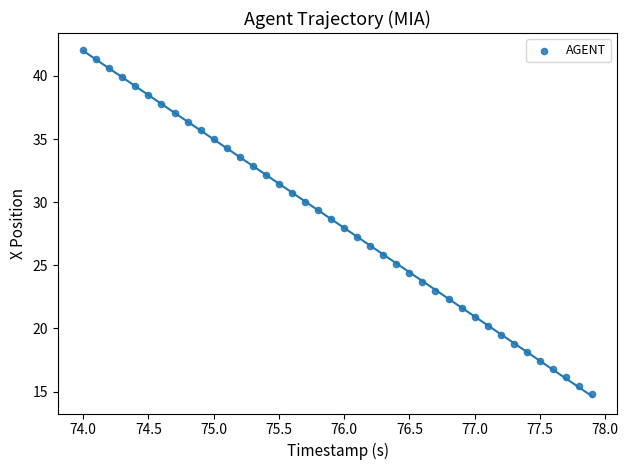

What is the range of X values (max minus min)?

3.9